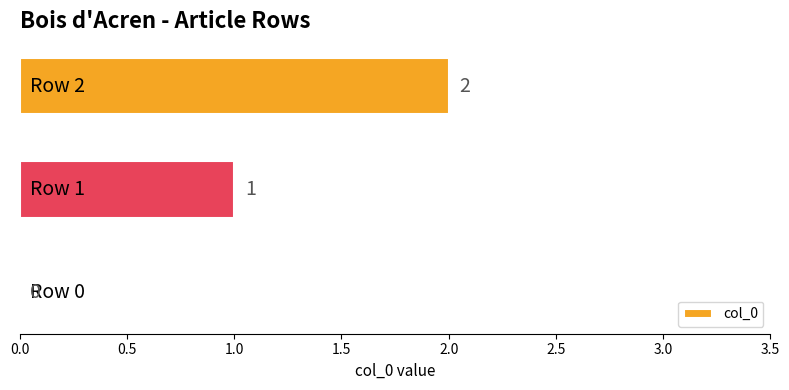

What is the sum of all values?

3